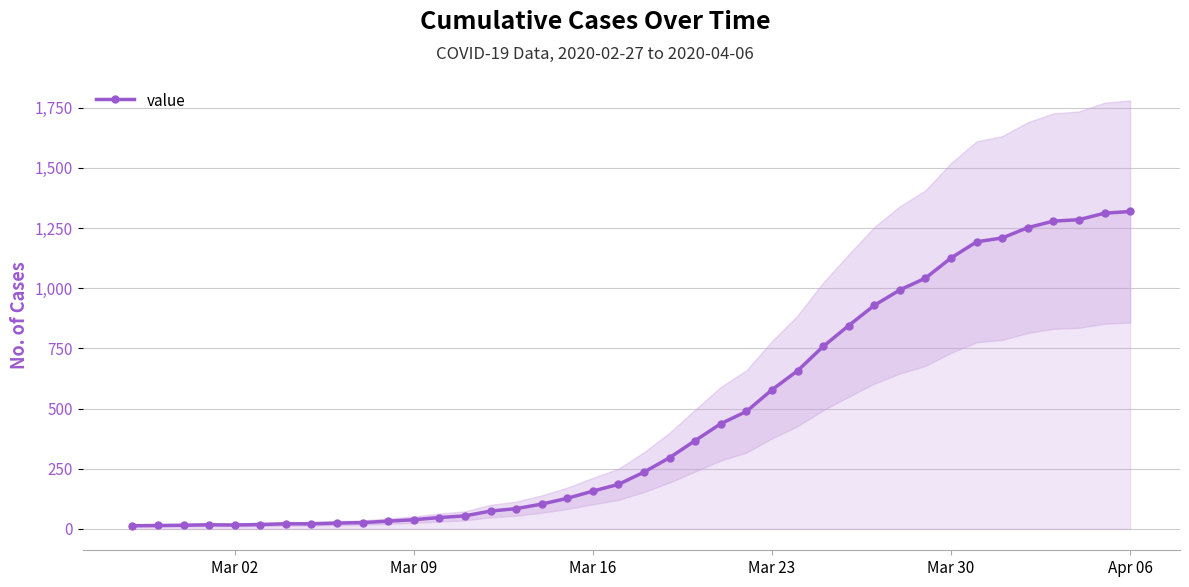

How many data points are less than 236?

20